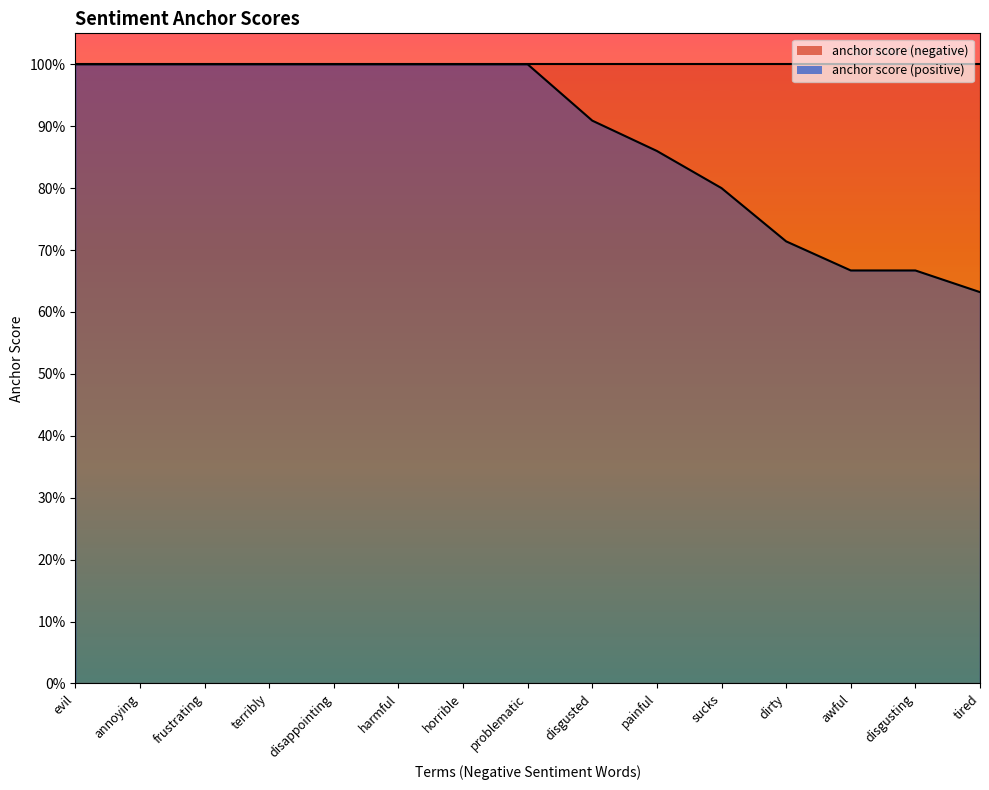

Rank the categories by value from highest to lowest.

evil, annoying, frustrating, terribly, disappointing, harmful, horrible, problematic, disgusted, painful, sucks, dirty, awful, disgusting, tired